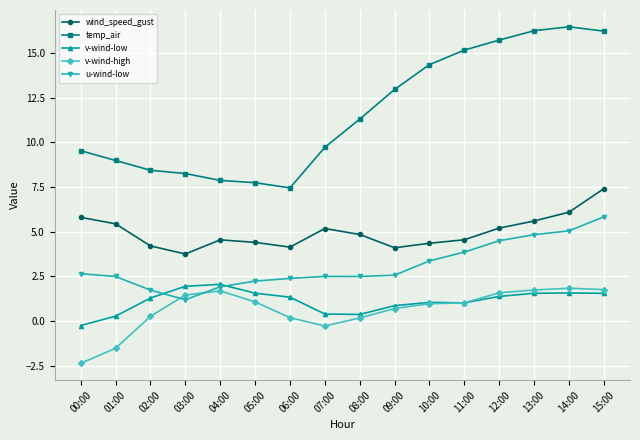

What is the spread (max minus min) of values at 05:00?

6.7